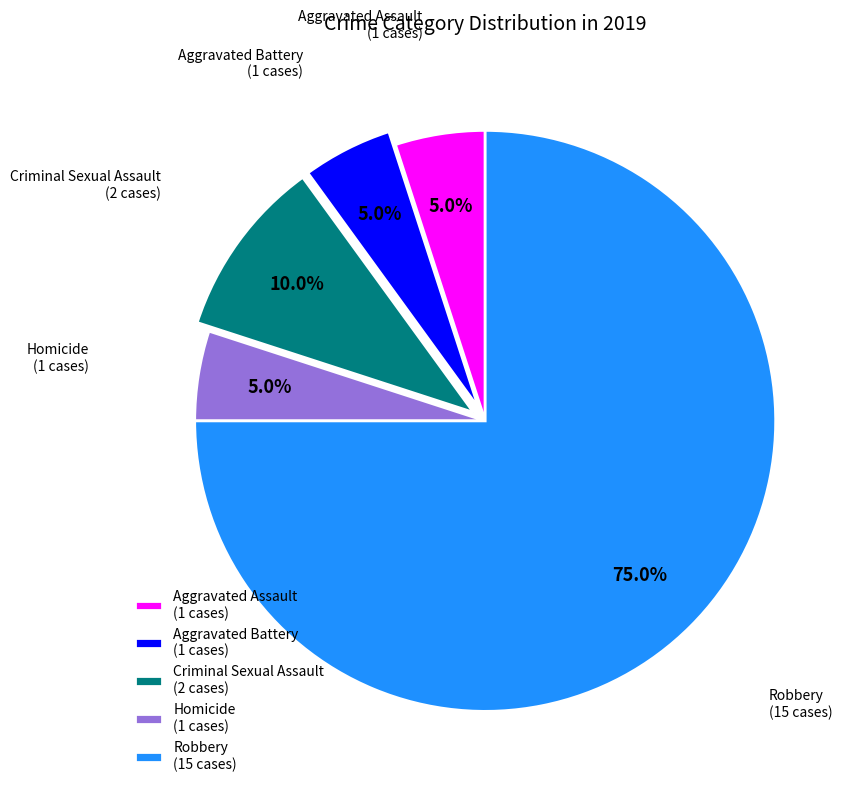

How many slices are in this pie chart?

5